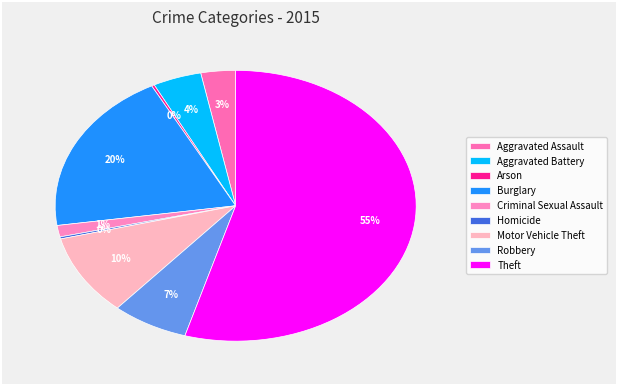

Rank the categories by value from lowest to highest.

Arson, Homicide, Criminal Sexual Assault, Aggravated Assault, Aggravated Battery, Robbery, Motor Vehicle Theft, Burglary, Theft